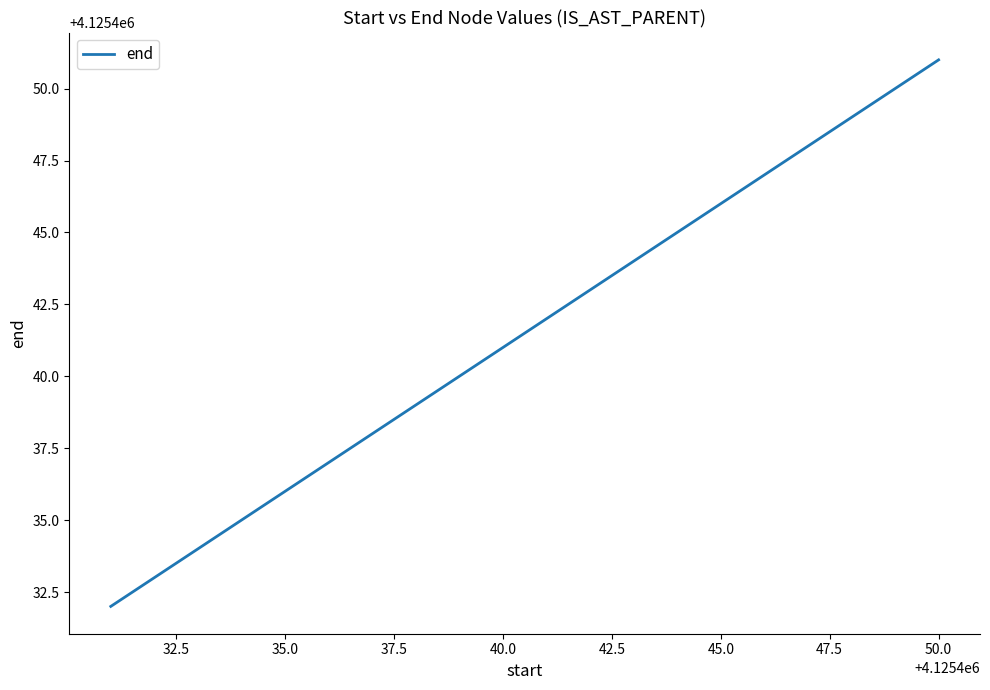

How many lines are shown in the chart?

1